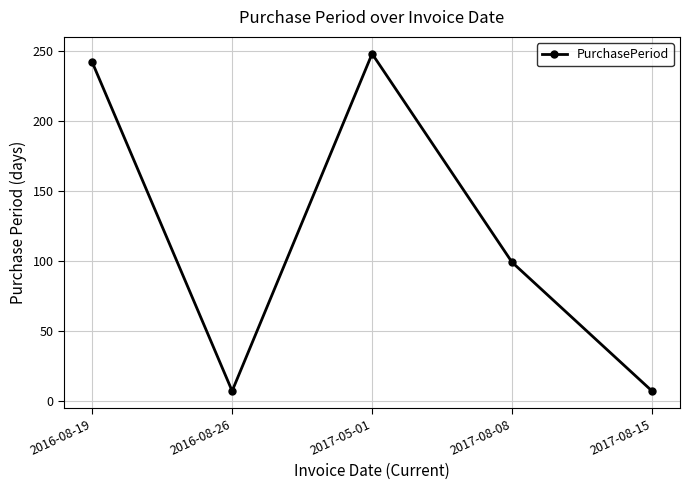

What is the value of the 4th point from the left?

99